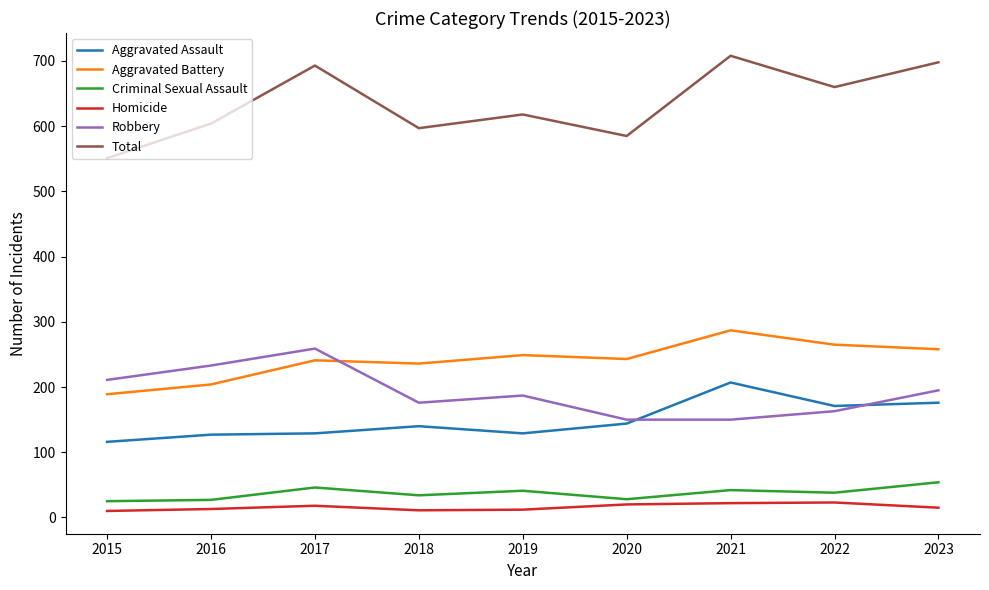

True or false: Criminal Sexual Assault and Aggravated Assault cross at least once.

False